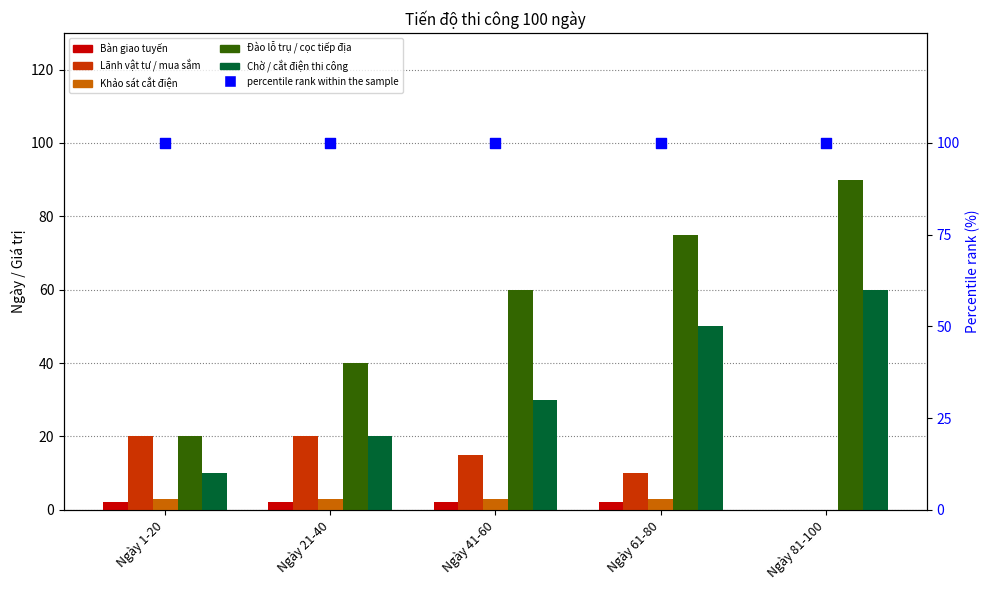

Is the value of percentile rank within the sample at Ngày 21-40 greater than the value of Lãnh vật tư / mua sắm at Ngày 21-40?

Yes